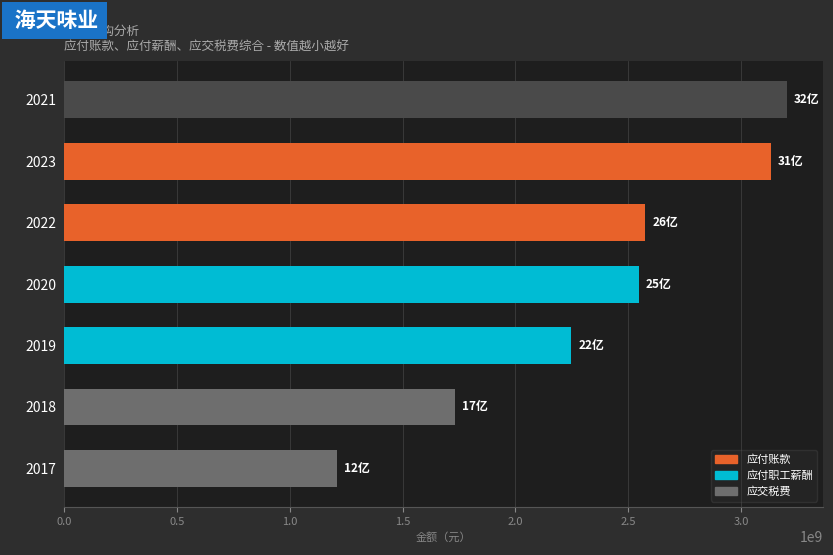

Read the value at 2022.

2574330580.6